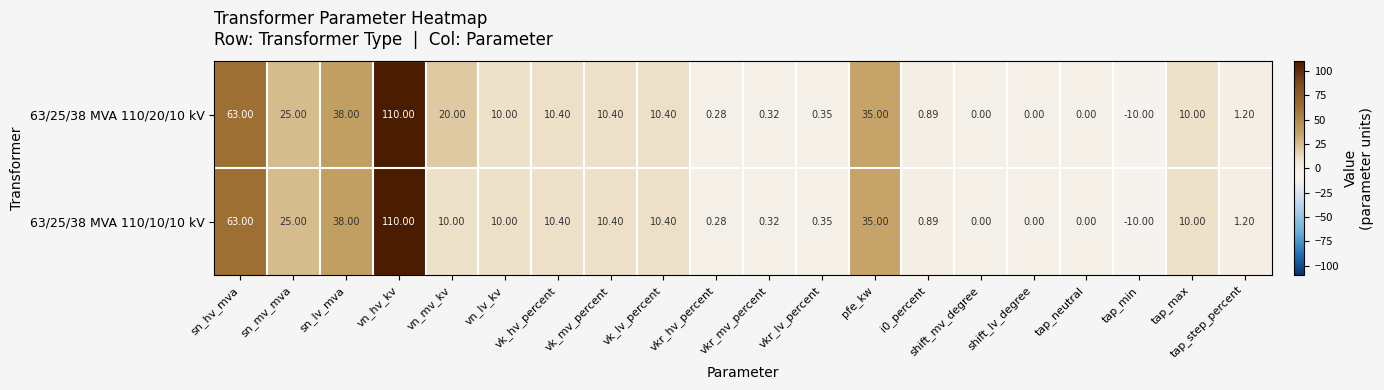

At which label is 63/25/38 MVA 110/20/10 kV closest to 50?

sn_lv_mva